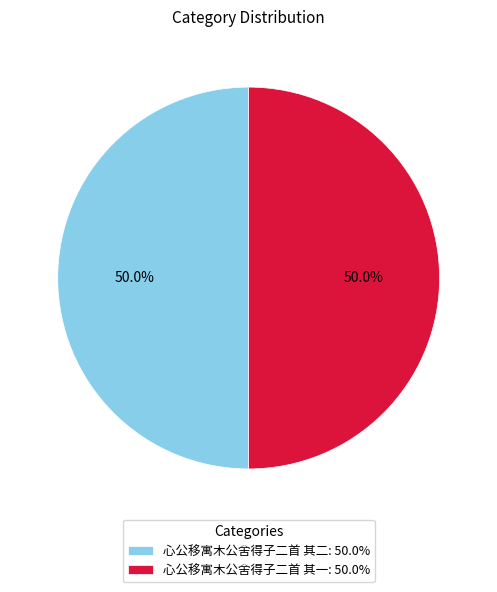

To the nearest percent, what percentage of the pie is 心公移寓木公舍得子二首 其二?

50%